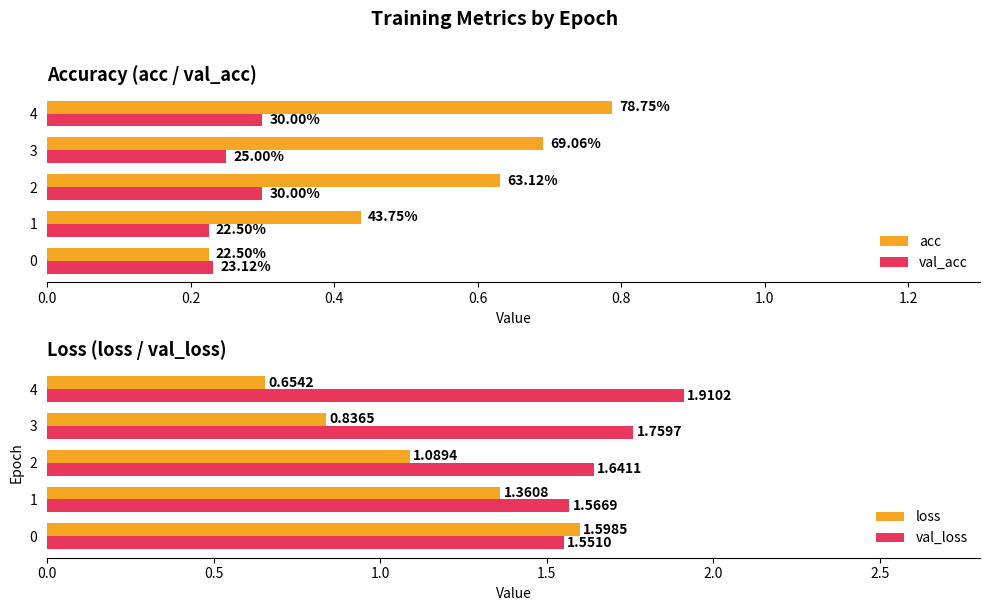

What is the sum of the loss values at 1 and 4?

2.0